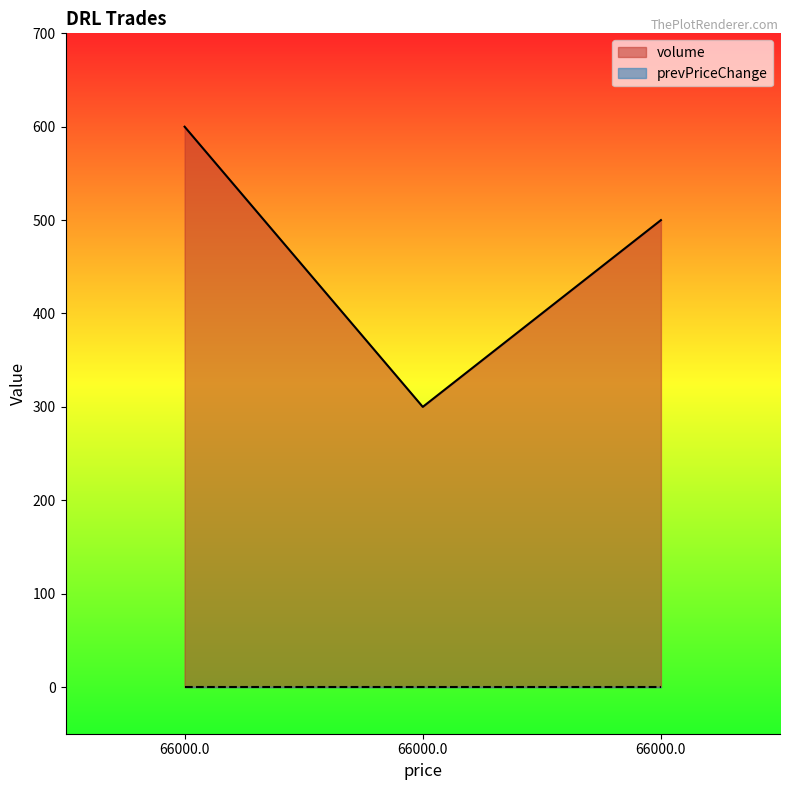

What is the smallest value displayed?

0